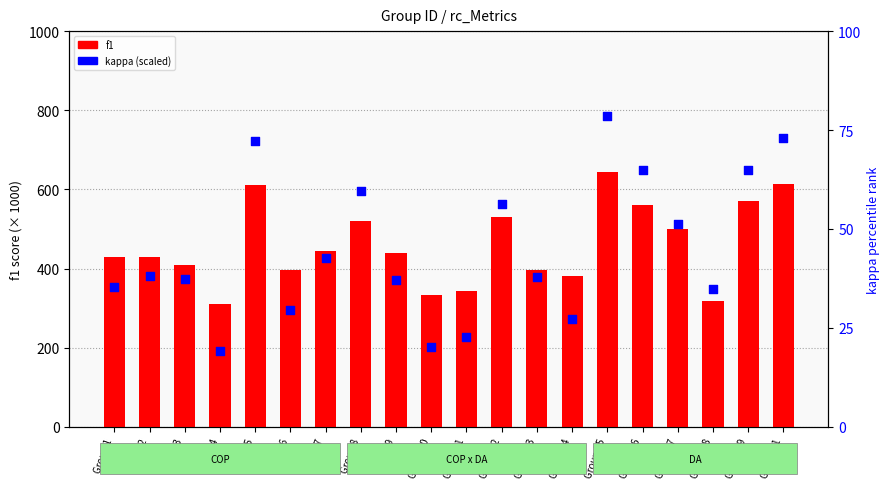

What are all the series names shown in the legend?

f1, kappa (scaled)